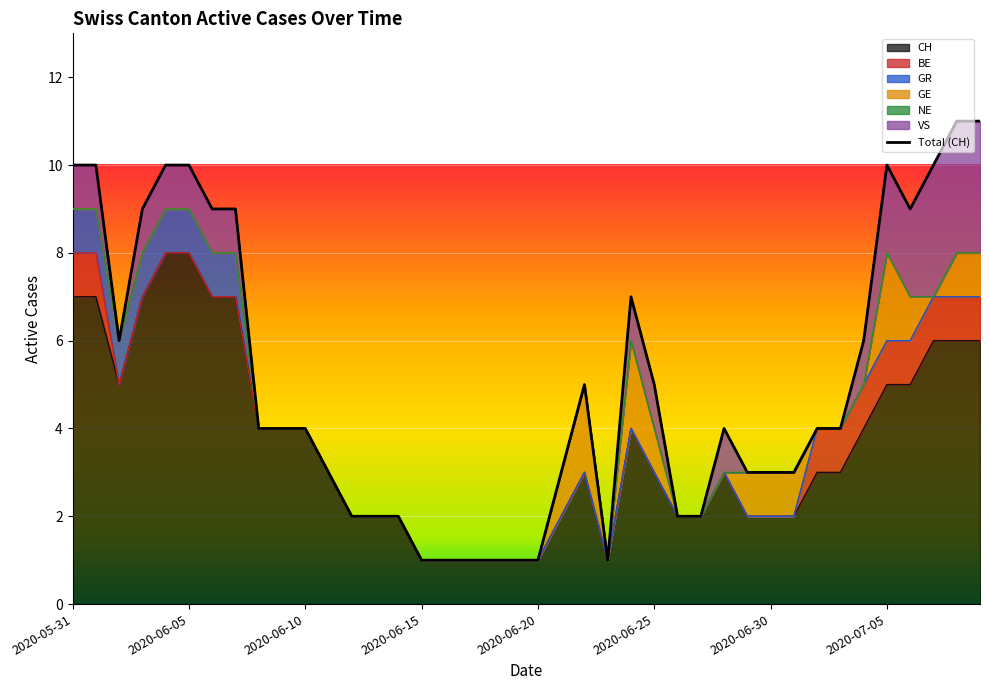

The value of CH at 2020-06-30 is 2. True or false?

True